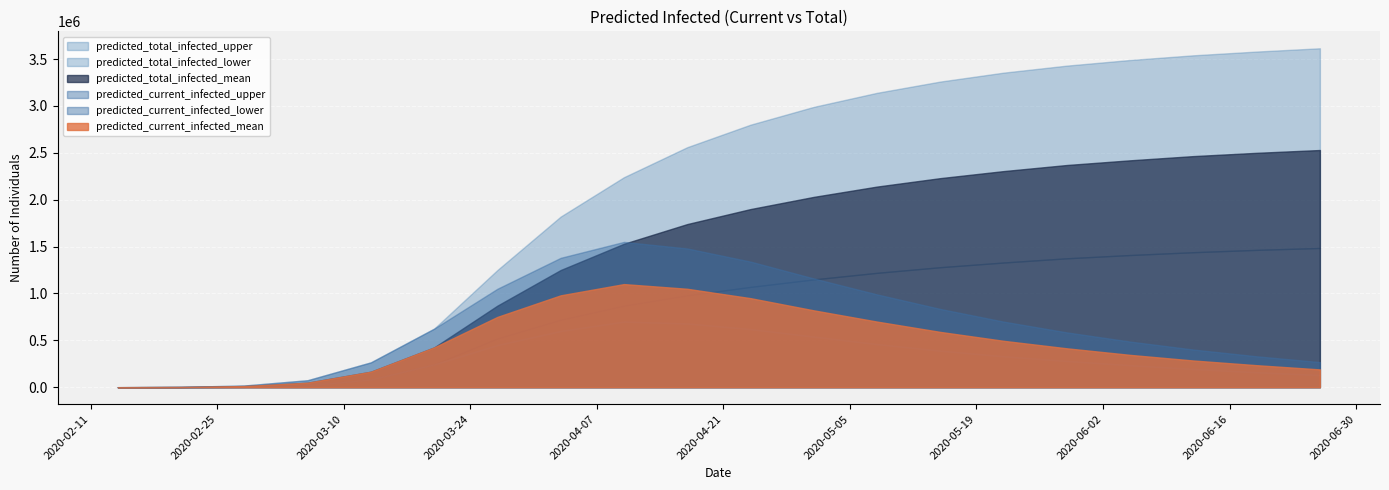

Between 2020-02-21 and 2020-05-15, which is larger?

2020-05-15